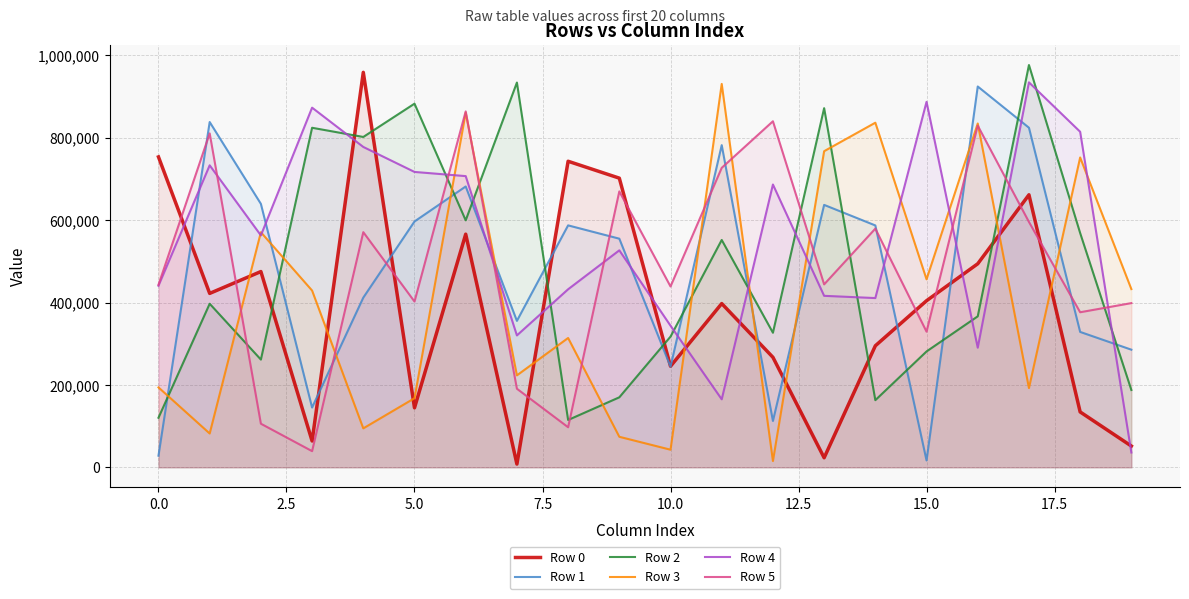

The value of Row 4 at 5.0 is 181700. True or false?

False